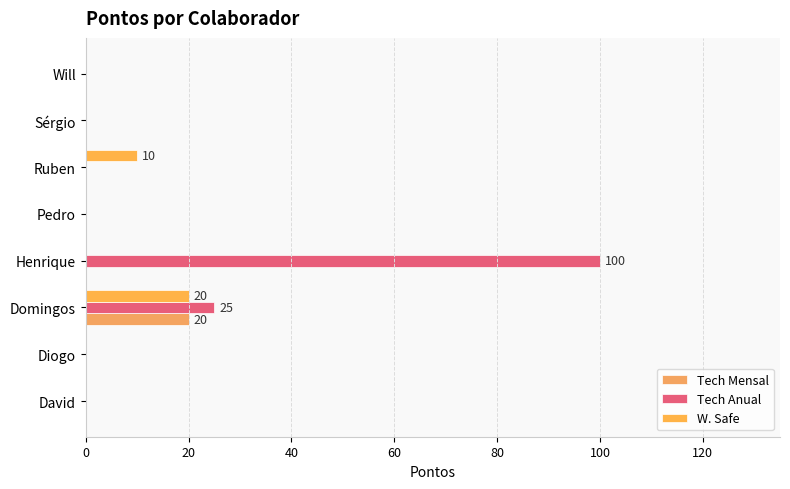

How many categories are shown in the chart?

8